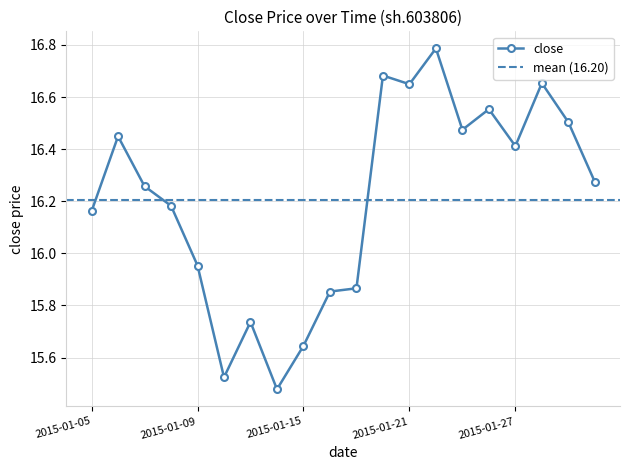

Rank the categories by value from lowest to highest.

2015-01-14, 2015-01-12, 2015-01-15, 2015-01-13, 2015-01-16, 2015-01-19, 2015-01-09, 2015-01-05, 2015-01-08, 2015-01-07, 2015-01-30, 2015-01-27, 2015-01-06, 2015-01-23, 2015-01-29, 2015-01-26, 2015-01-21, 2015-01-28, 2015-01-20, 2015-01-22